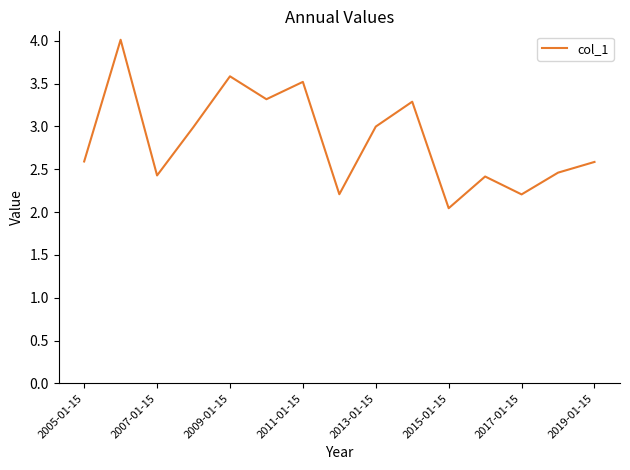

What is the maximum value shown in the chart?

4.0